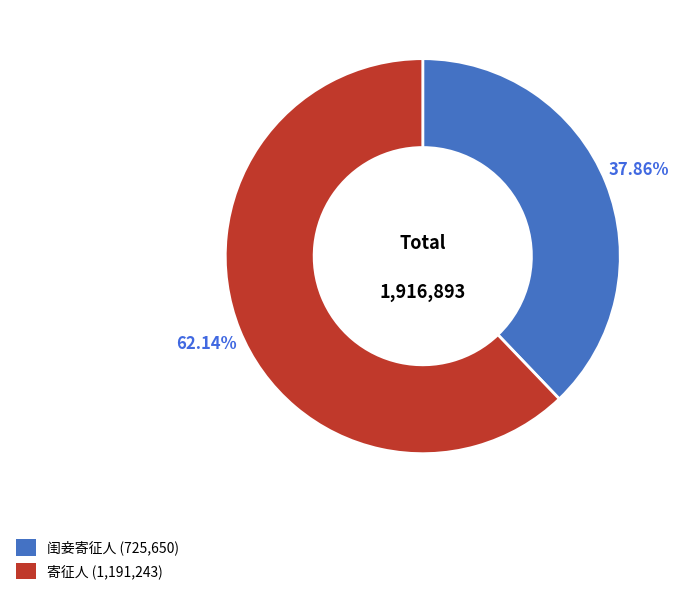

True or false: 寄征人 accounts for 62% of the total.

True